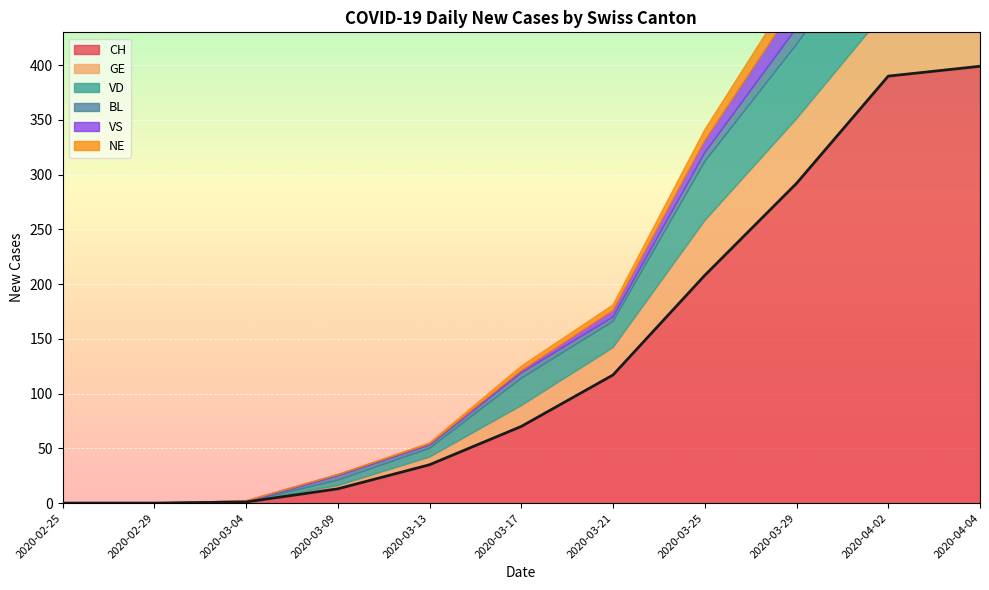

What is the label of the 10th point from the right?

2020-02-29